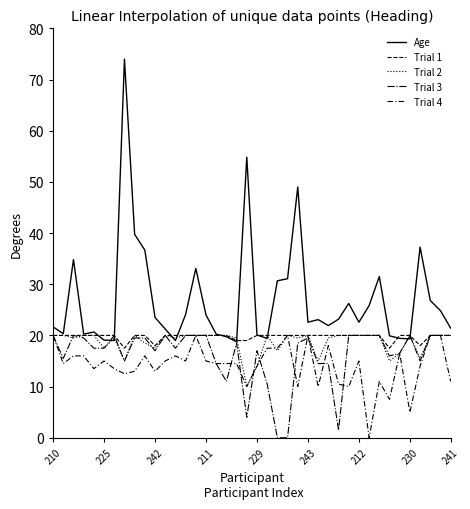

Which category has the highest value in the Trial 2 series?

210